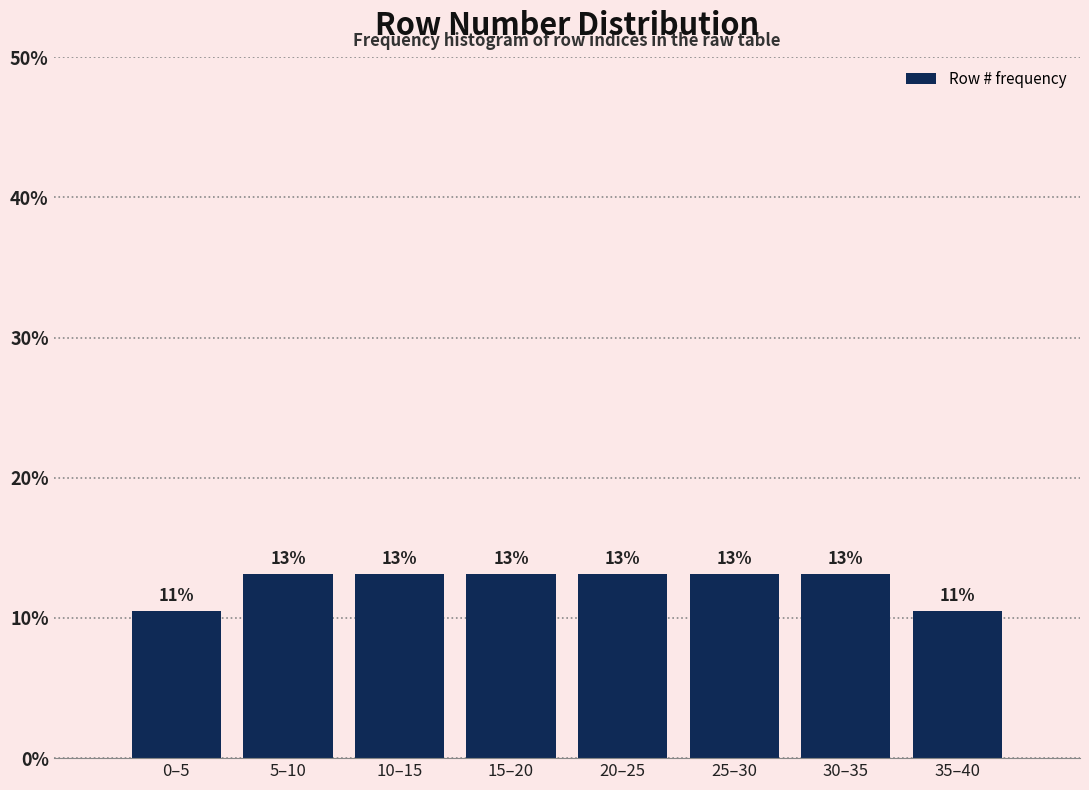

Are the bars horizontal?

No